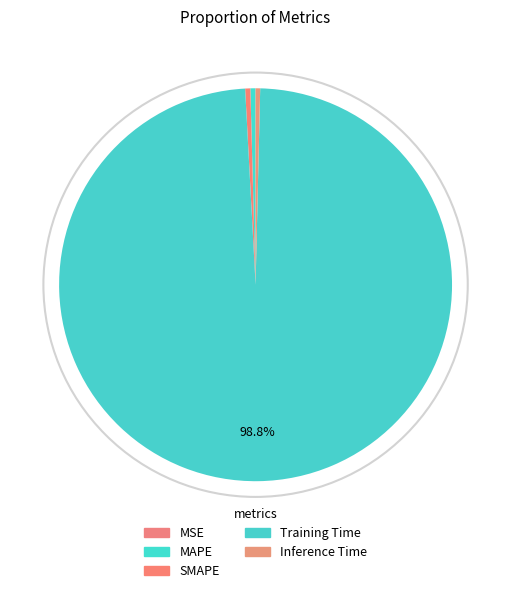

Count the number of slices in the pie.

5